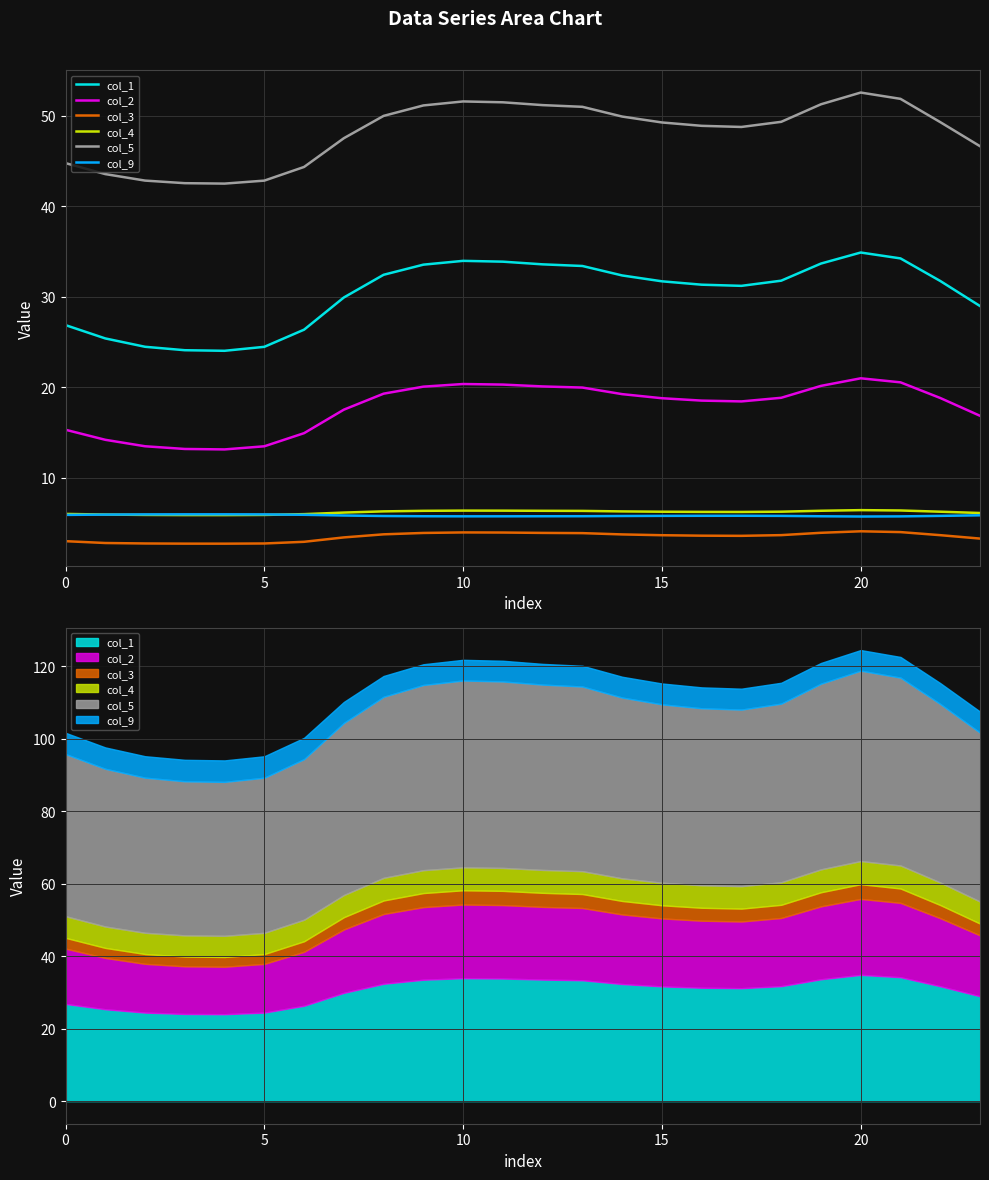

What is the greatest value displayed?

52.5